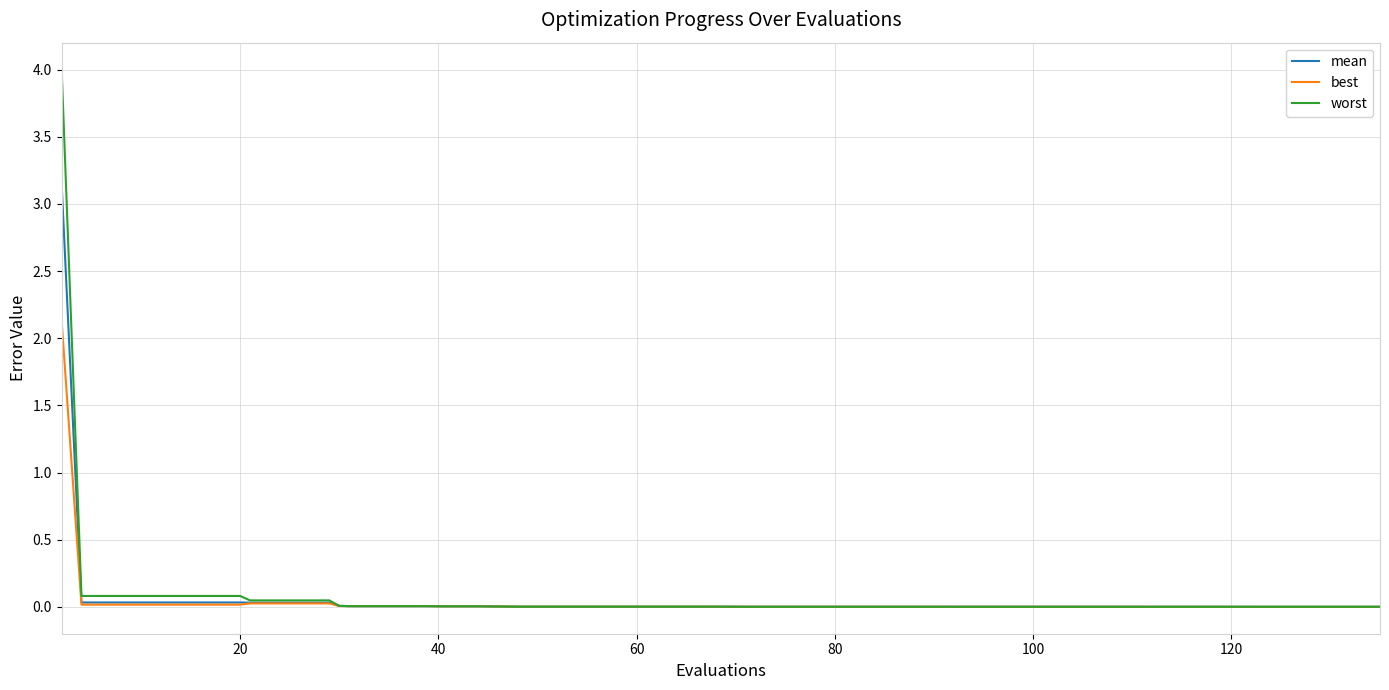

What is the maximum value shown in the chart?

4.0